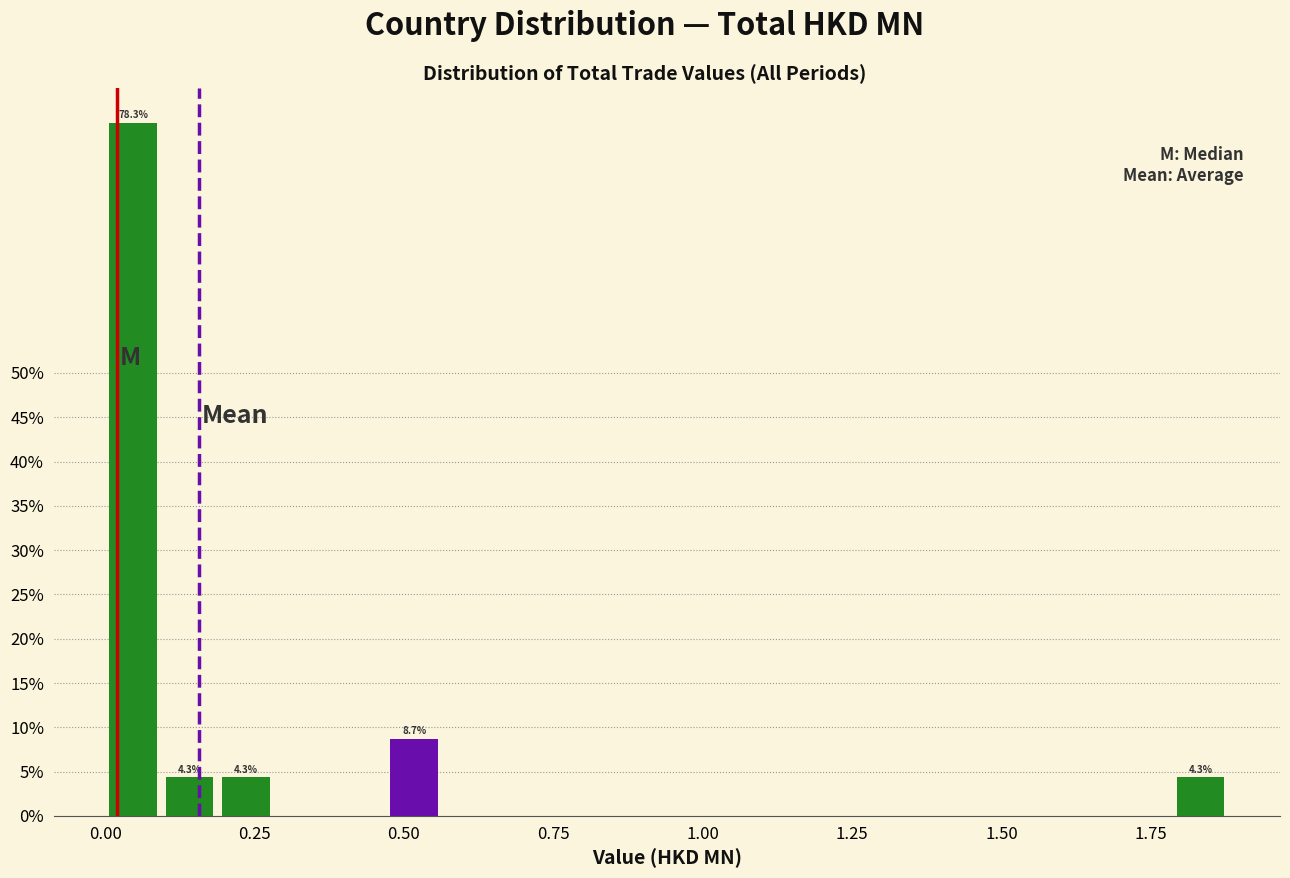

Around what value on the x-axis is the tallest bar? Give the approximate position of its centre, as read against the axis.

0.05